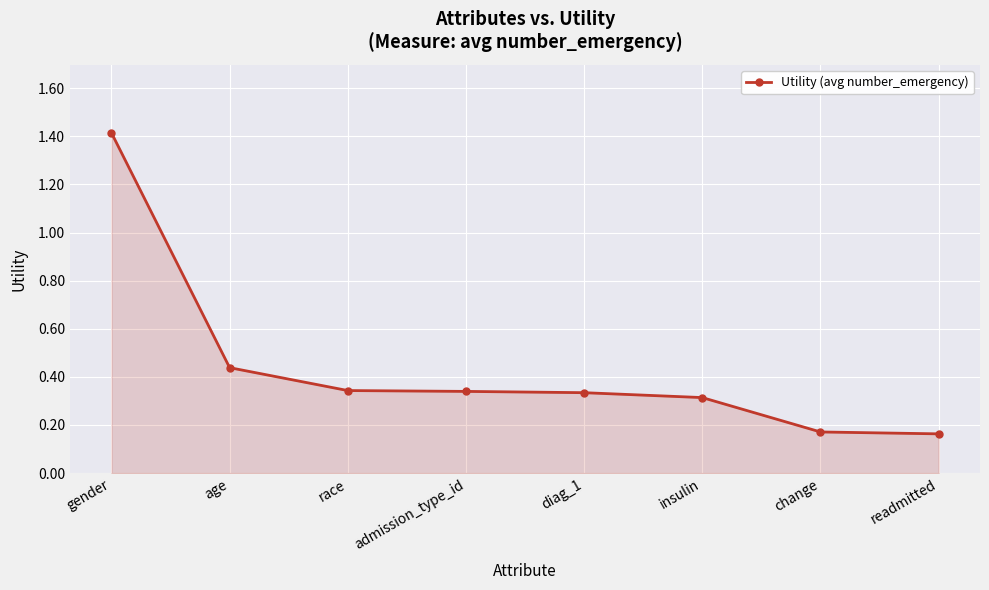

Which category has the highest value across all series?

gender